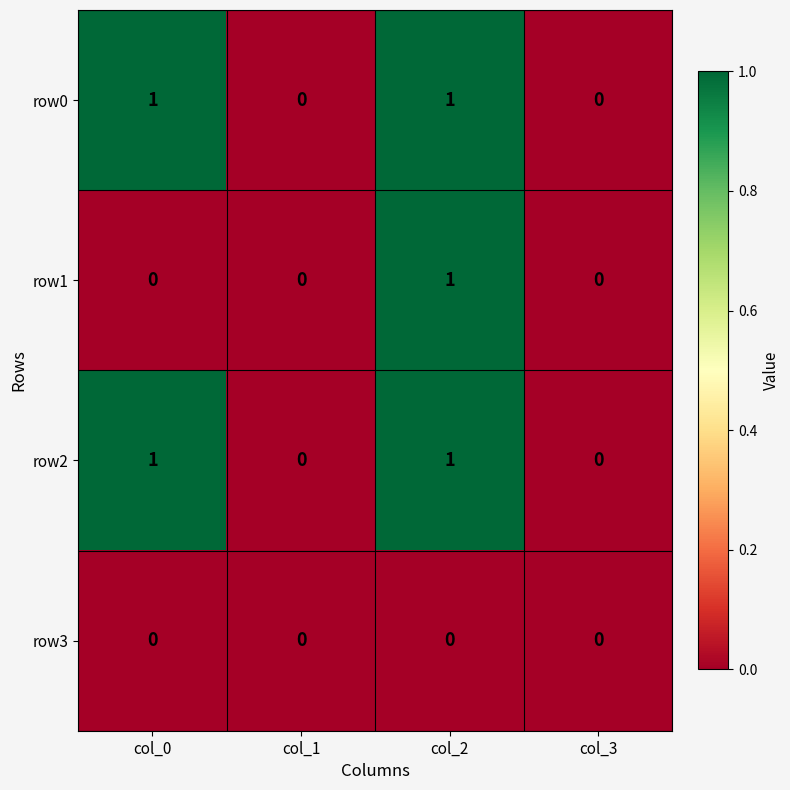

At which category is the sum across all series the highest?

col_2